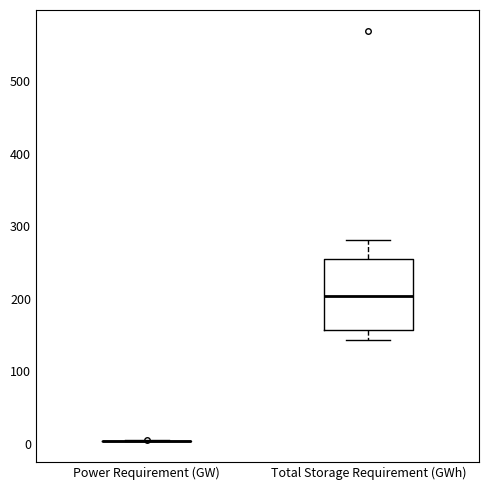

Comparing the boxes themselves (not the whiskers), which one is the tallest?

Total Storage Requirement (GWh)